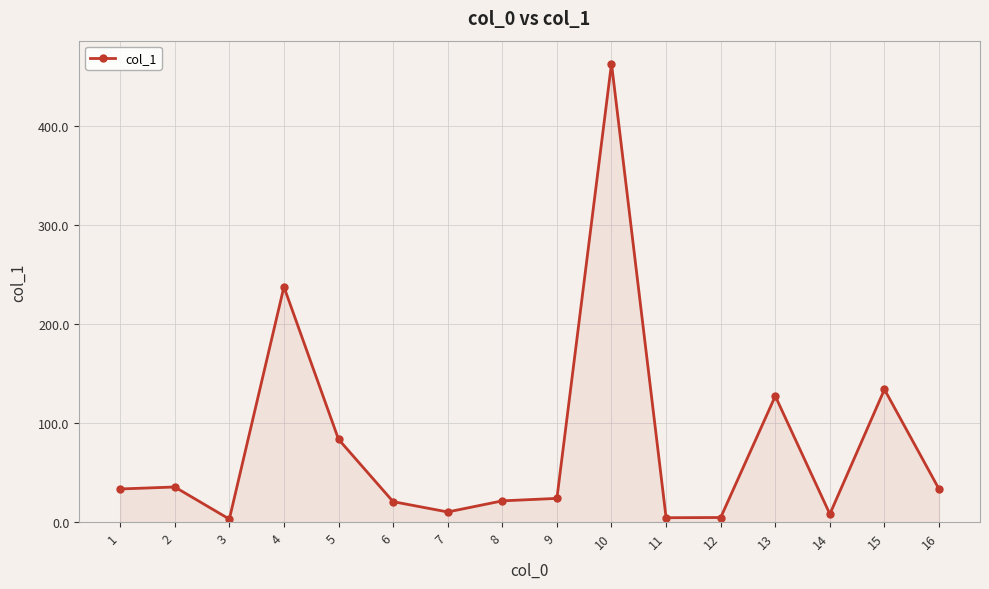

How many data points are less than 33?

8